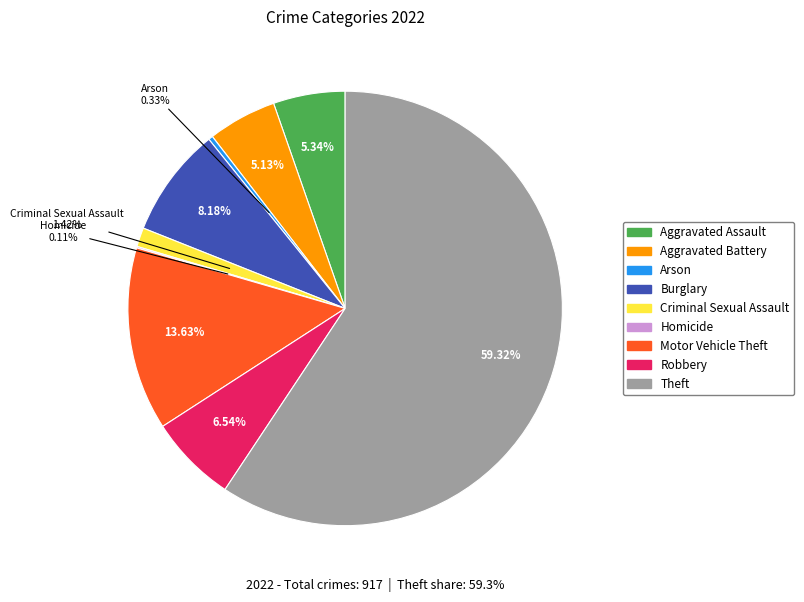

Which has a higher value, Arson or Criminal Sexual Assault?

Criminal Sexual Assault